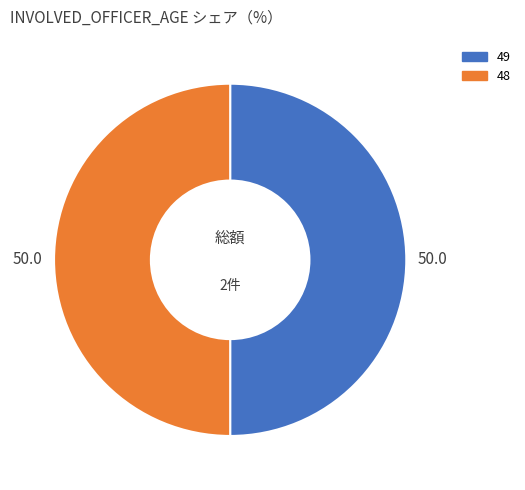

Is it true that 49 is 57% of the pie?

False